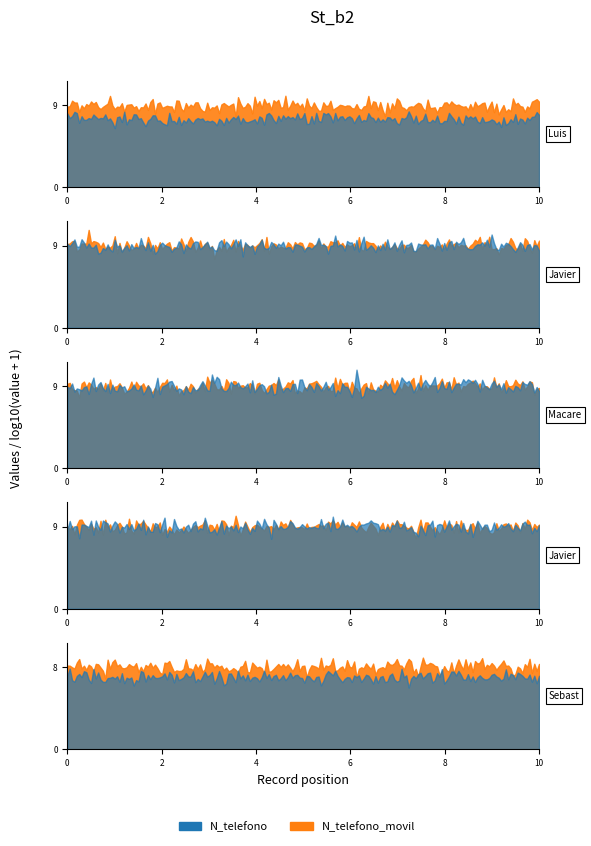

True or false: N_depto and _id intersect in this chart.

False